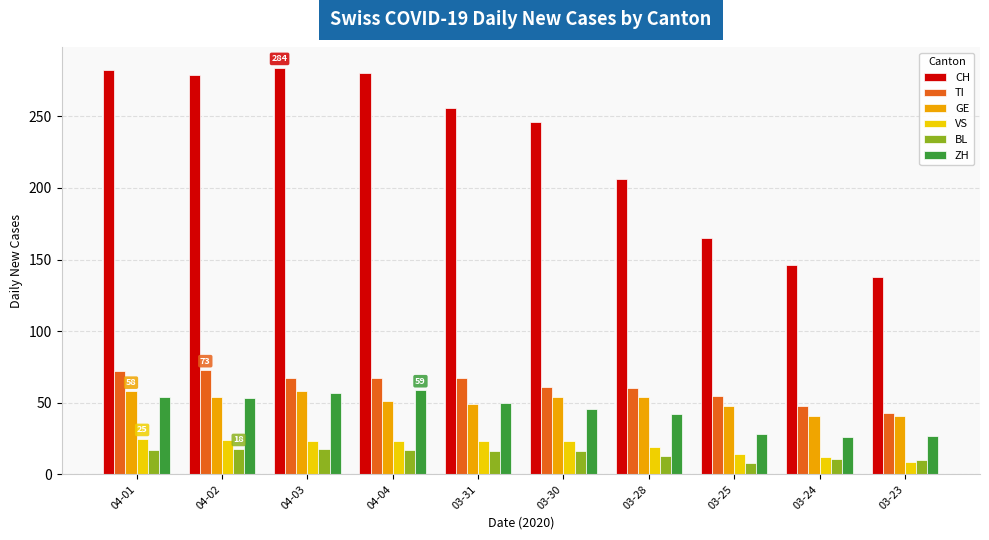

What is the maximum value for ZH?

59